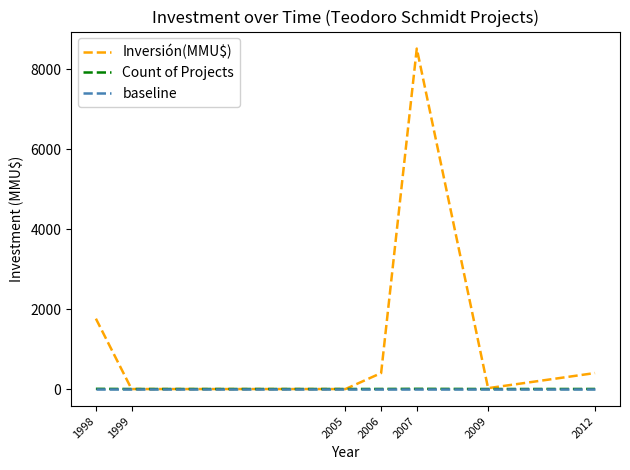

What is the greatest value displayed?

8514